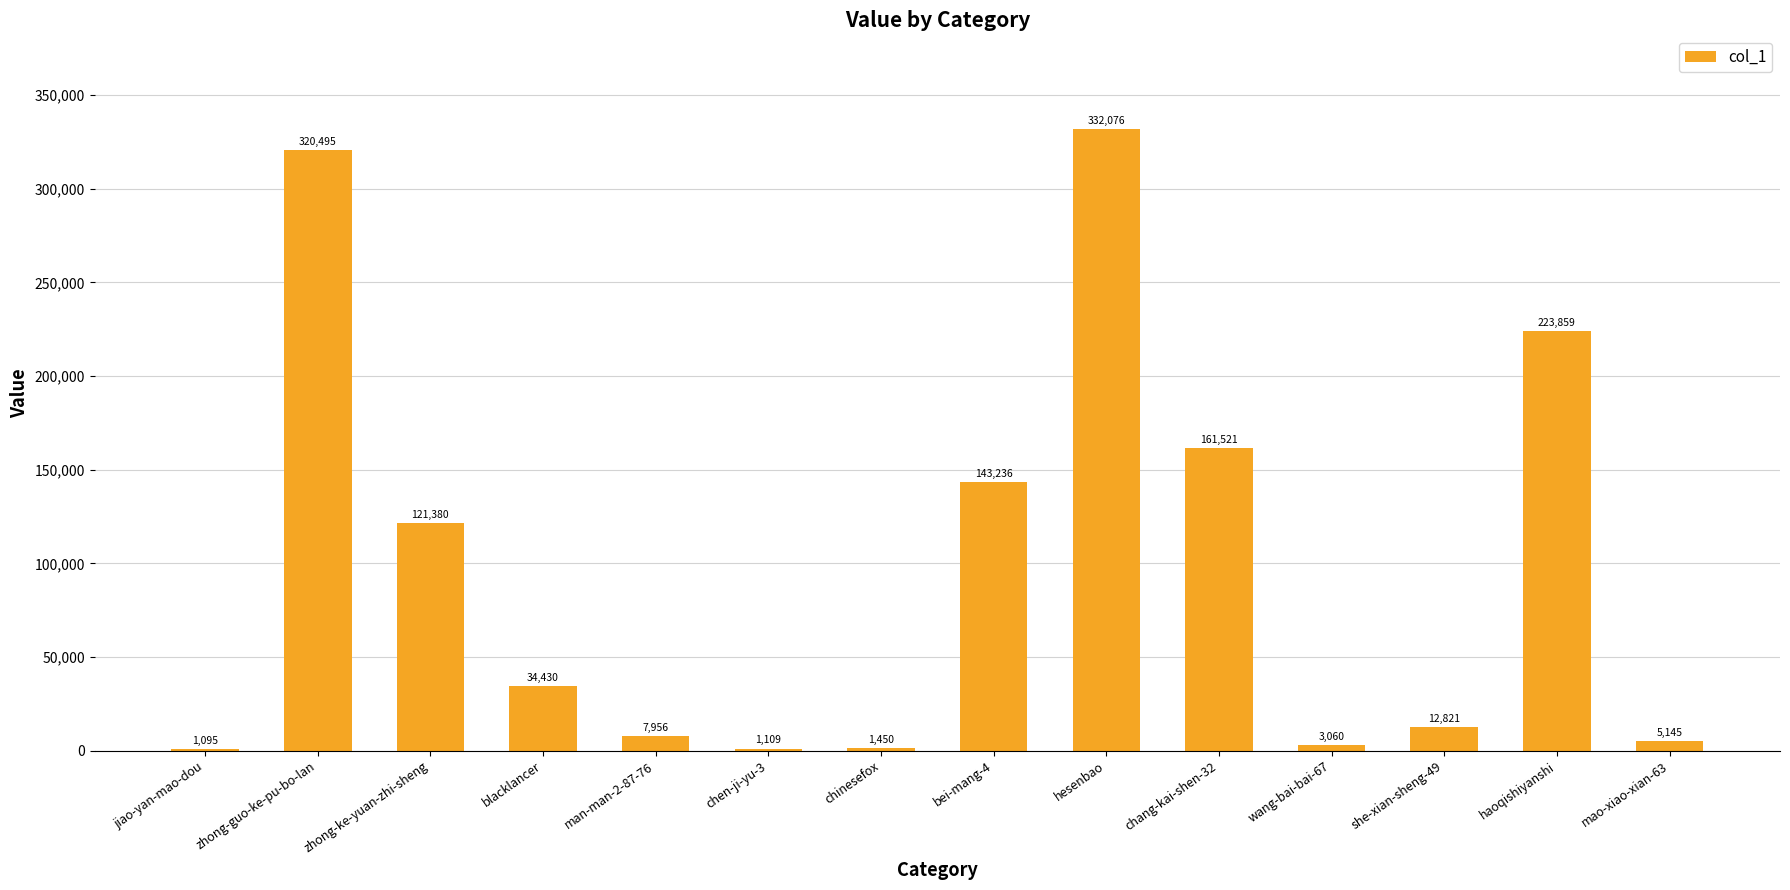

Where is the data nearest to the value 166585?

chang-kai-shen-32